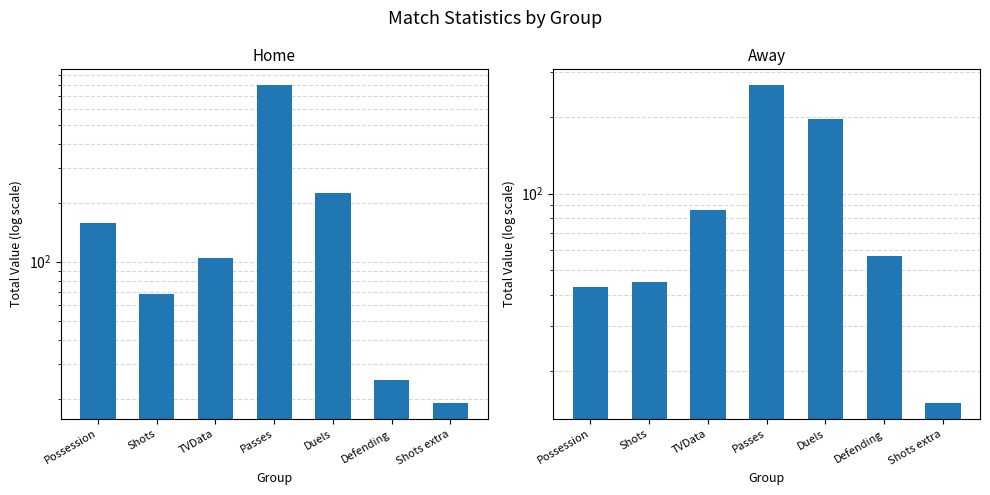

Between TVData and Defending, which series saw the biggest shift?

Home